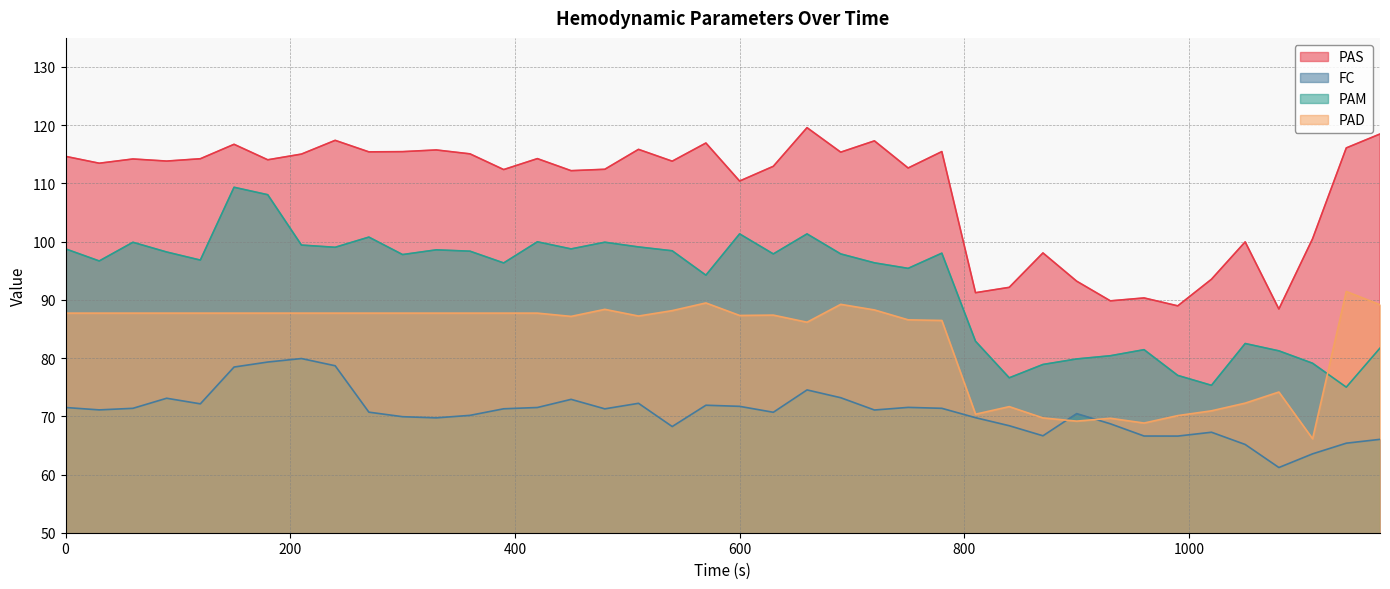

True or false: PAM has more than 0 points higher than both neighbors.

True